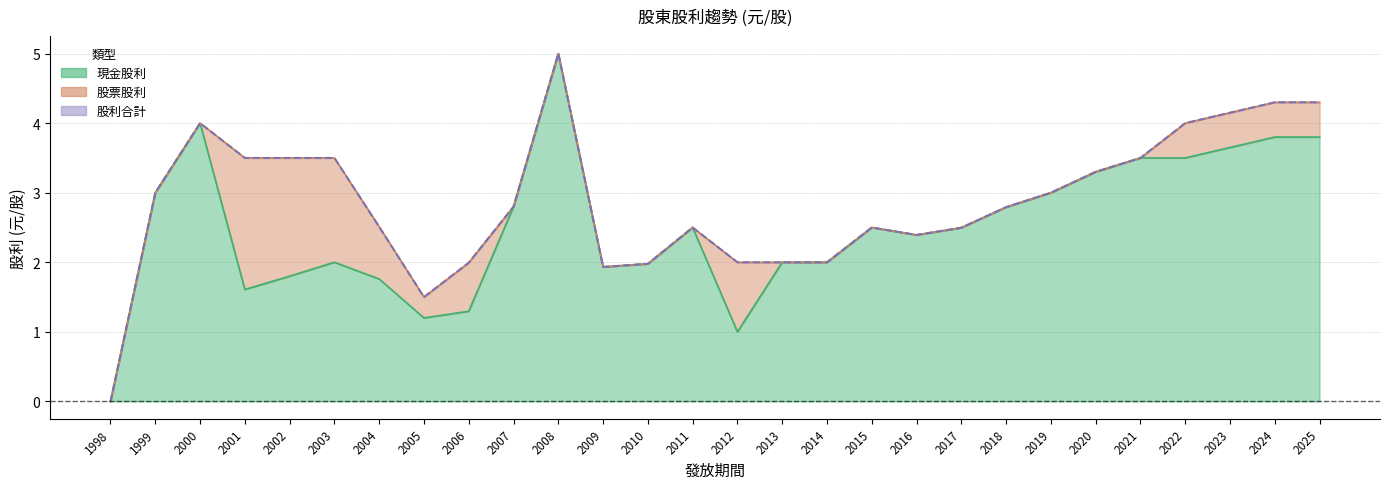

True or false: 現金股利 has more than 2 points higher than both neighbors.

True